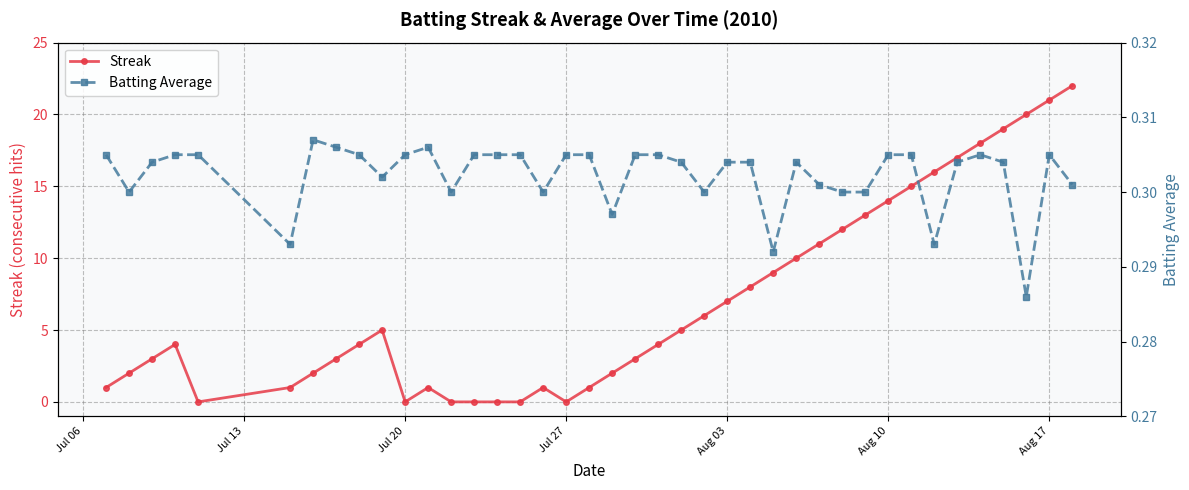

Count the number of categories in the chart.

40